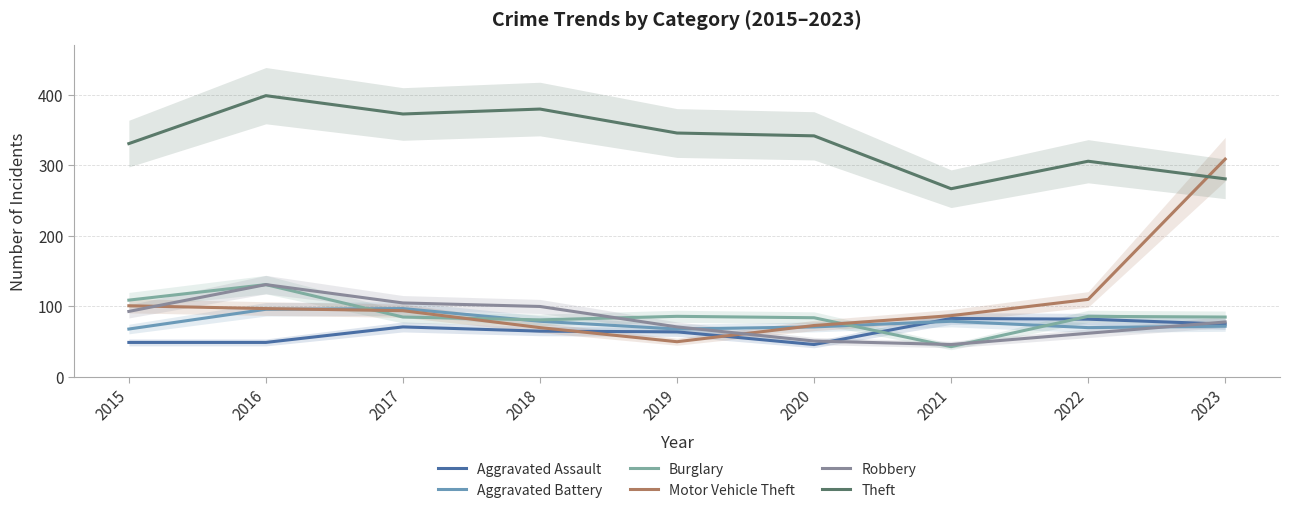

At which category does the chart reach its minimum across all series?

2021